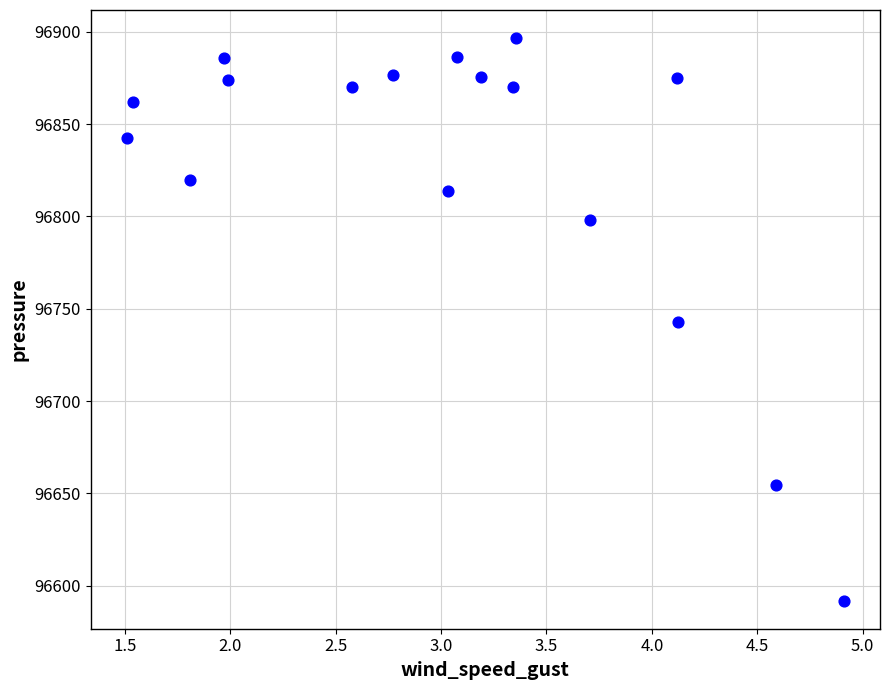

What is the range of Y values (max minus min)?

304.5